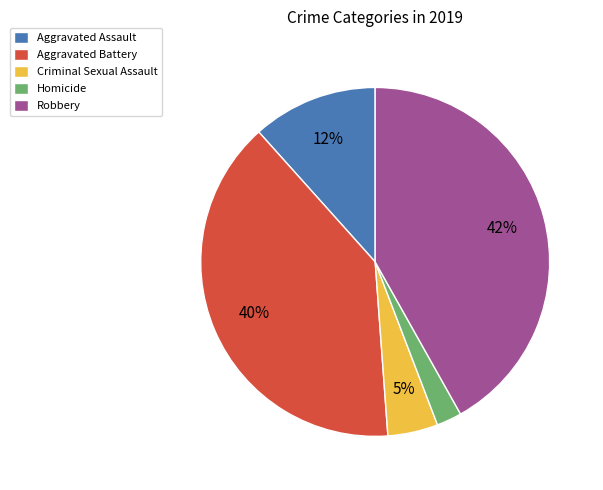

What is the smallest slice in the pie chart?

Homicide